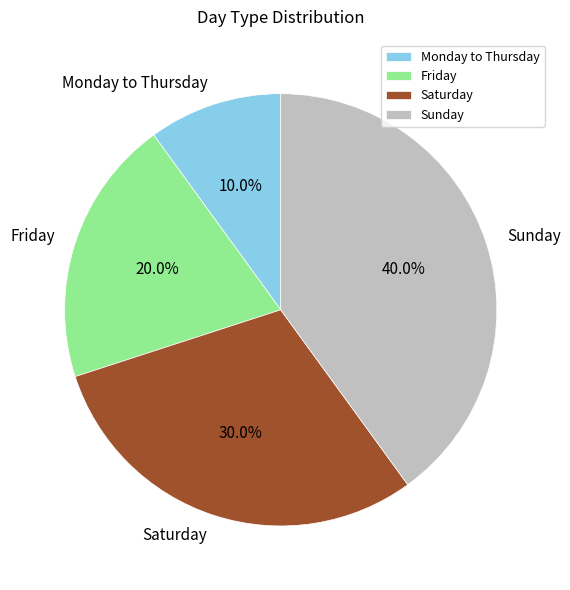

Is there any slice that represents more than half of the pie?

No